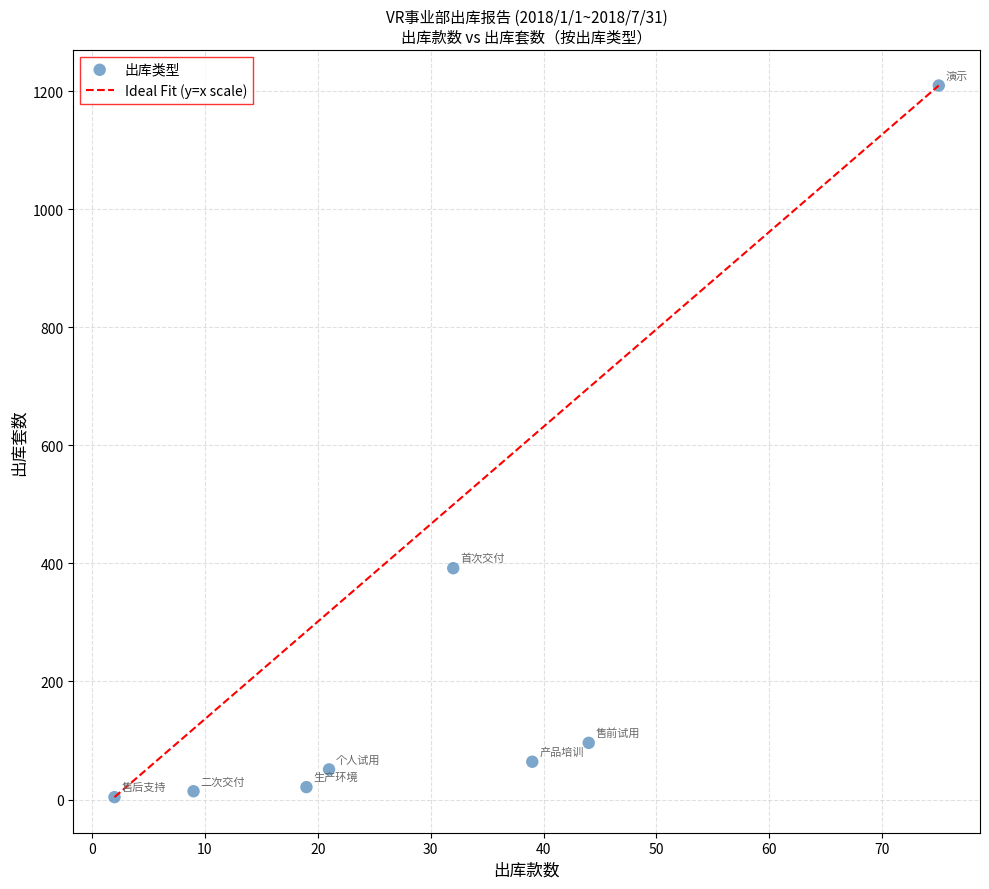

What is the range of X values (max minus min)?

73